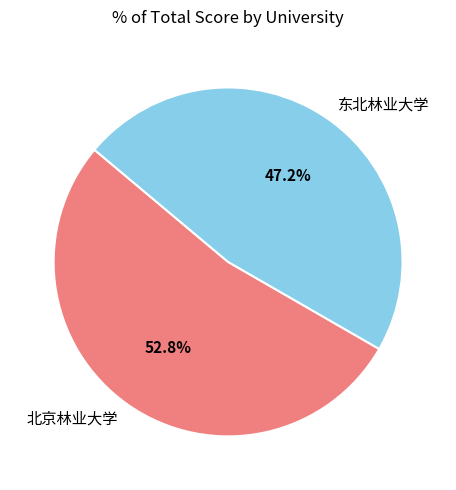

True or false: 东北林业大学 accounts for 47% of the total.

True